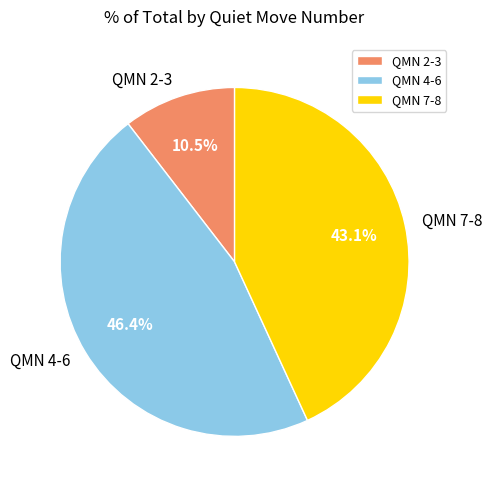

Does QMN 4-6 represent more than half of the total?

No